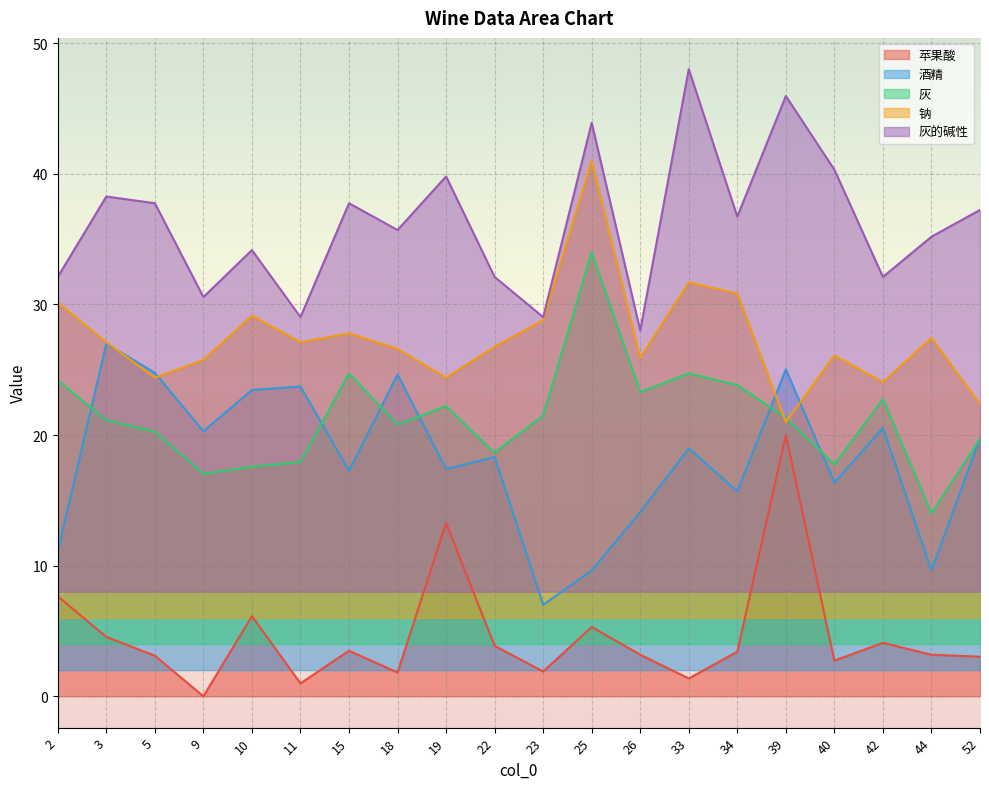

How many data points in 灰 are above 21?

11